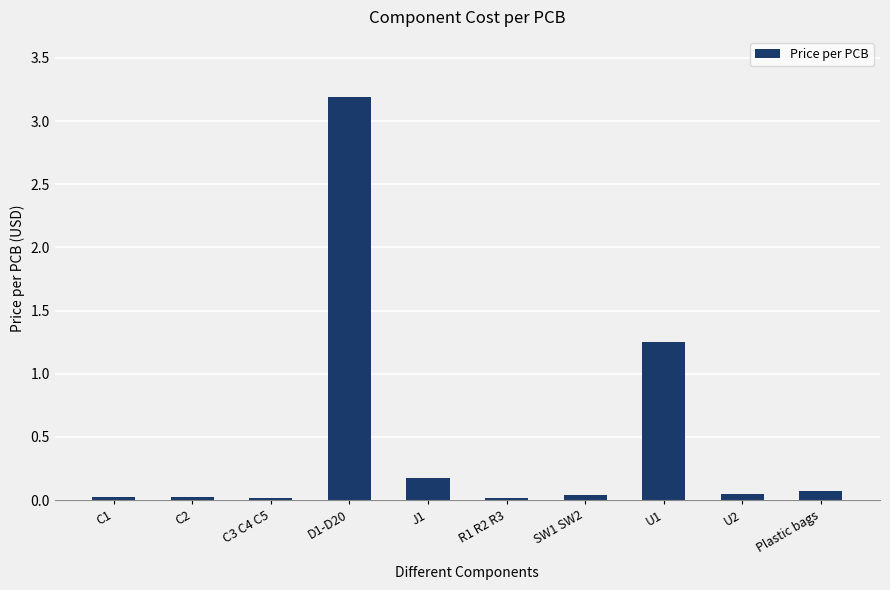

Is it true that the value at C2 is 0.0?

True